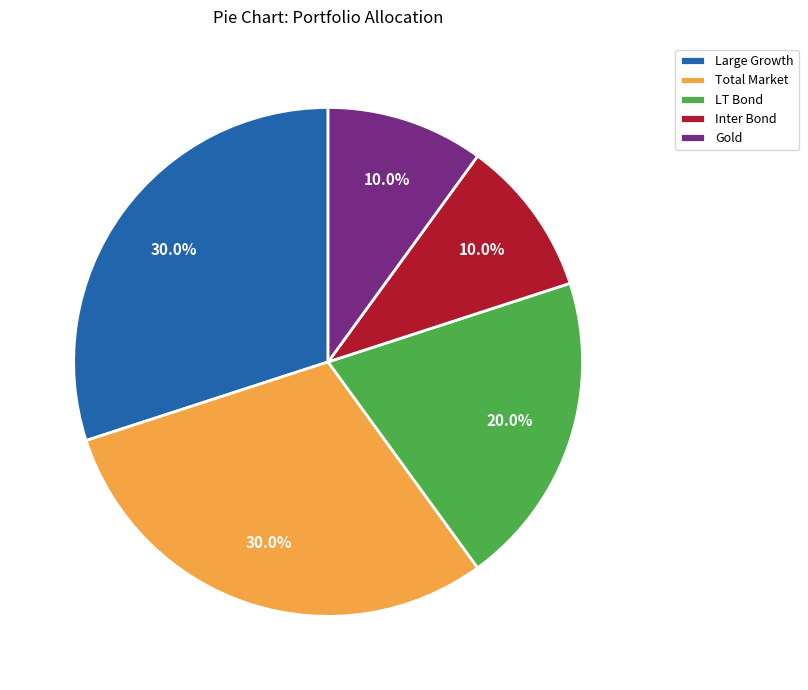

Count the number of slices in the pie.

5